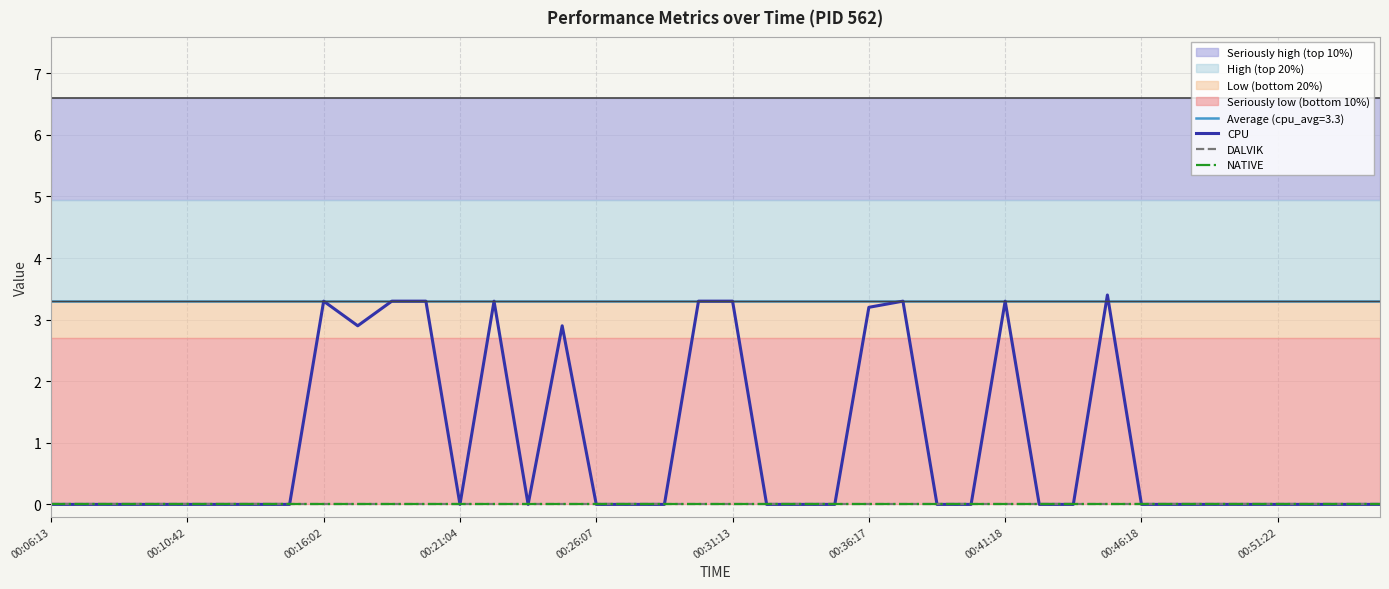

Which has a higher value, 32 or 11?

11